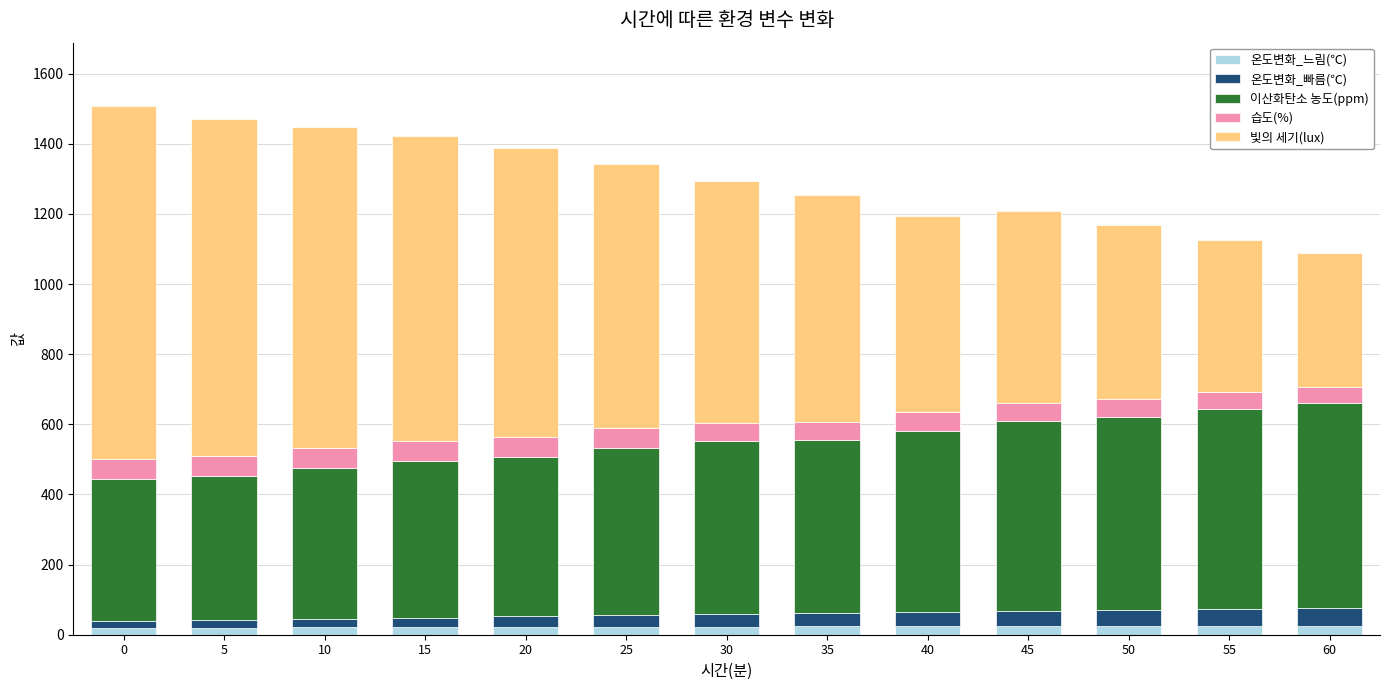

Are the bars horizontal?

No